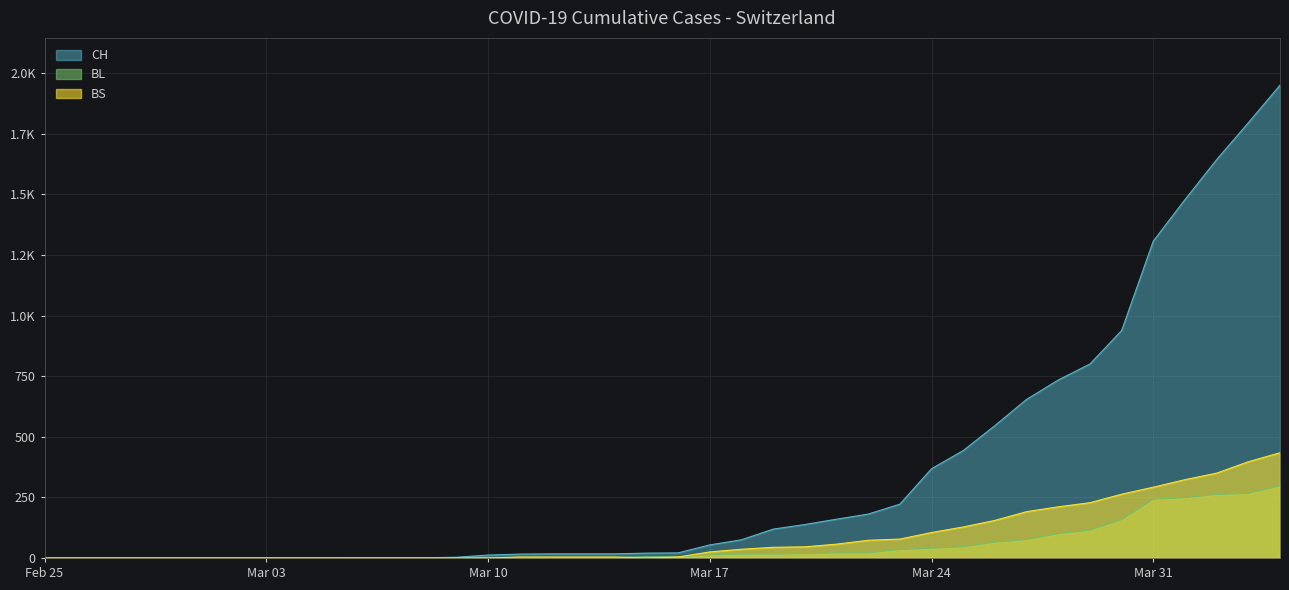

How many positive values does the BS series have?

24